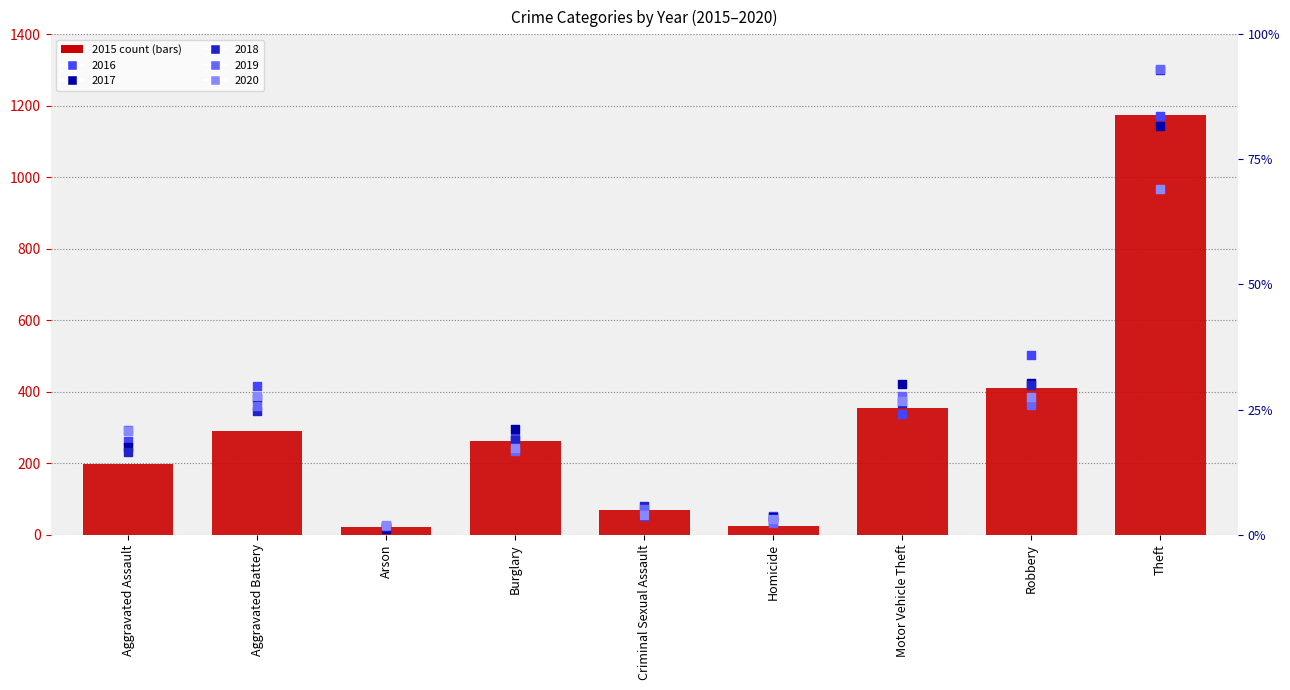

What is the total value across all series at Robbery?

2504